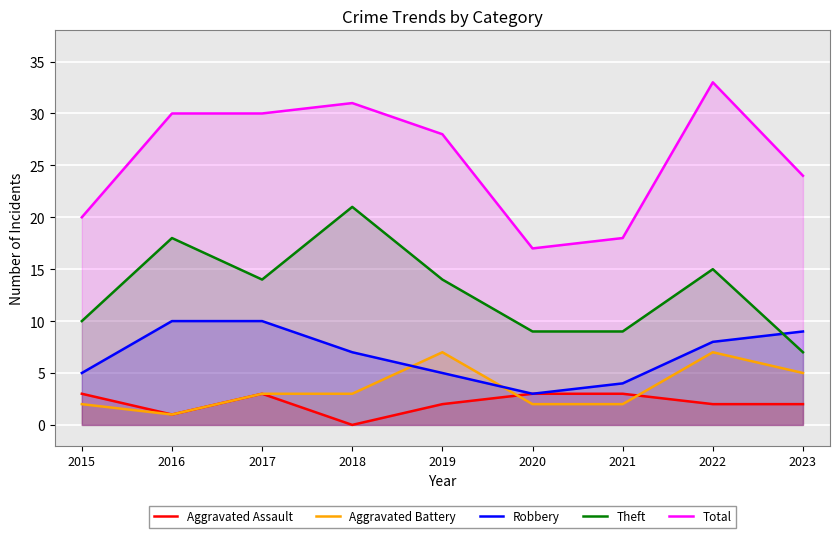

True or false: Theft has more than 2 points higher than both neighbors.

True